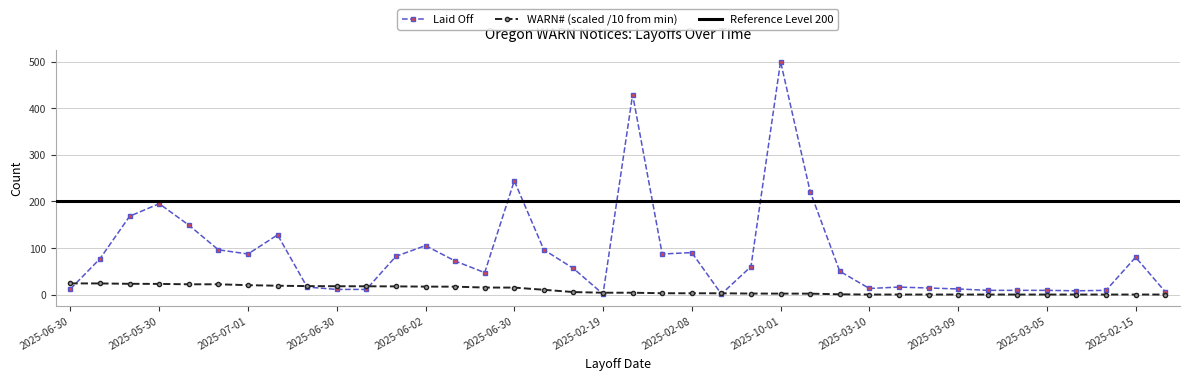

Reading left to right, transcribe all the data shown in this chart.

Laid Off: 12.0	77.0	168.0	195.0	149.0	96.0	87.0	128.0	16.0	11.0	11.0	82.0	105.0	72.0	47.0	244.0	96.0	56.0	1.0	429.0	87.0	90.0	1.0	60.0	500.0	221.0	50.0	13.0	16.0	14.0	12.0	9.0	9.0	9.0	8.0	9.0	80.0	6.0
WARN# (scaled /10 from min): 23.9	23.8	23.0	22.8	22.0	22.0	20.1	18.9	18.1	17.8	17.7	17.5	17.0	16.9	15.0	14.9	10.2	5.3	3.9	3.9	2.8	2.7	2.7	2.1	2.0	1.9	0.5	0.0	0.0	0.0	0.0	0.0	0.0	0.0	0.0	0.0	0.0	0.0